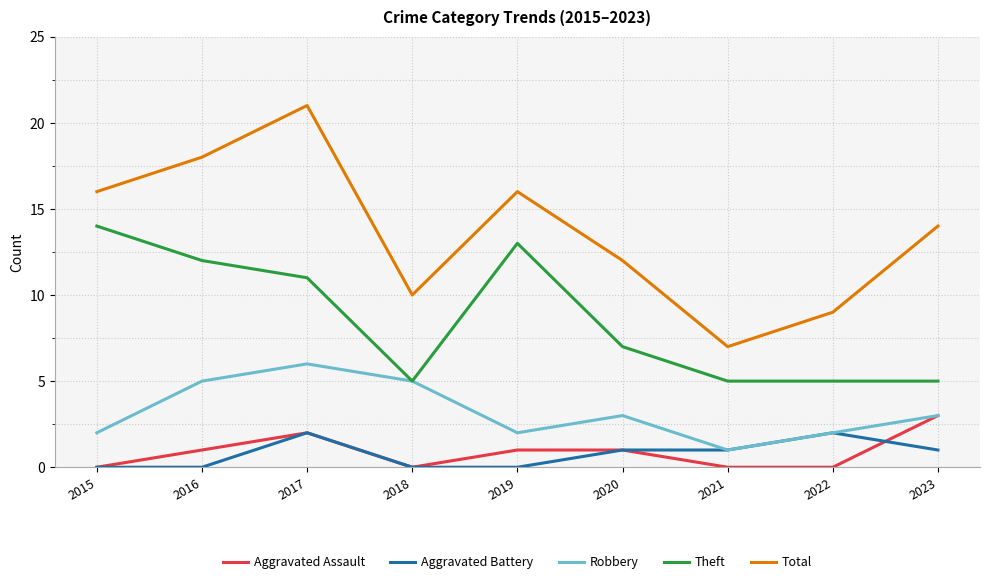

Is the value of Robbery at 2015 greater than the value of Total at 2015?

No